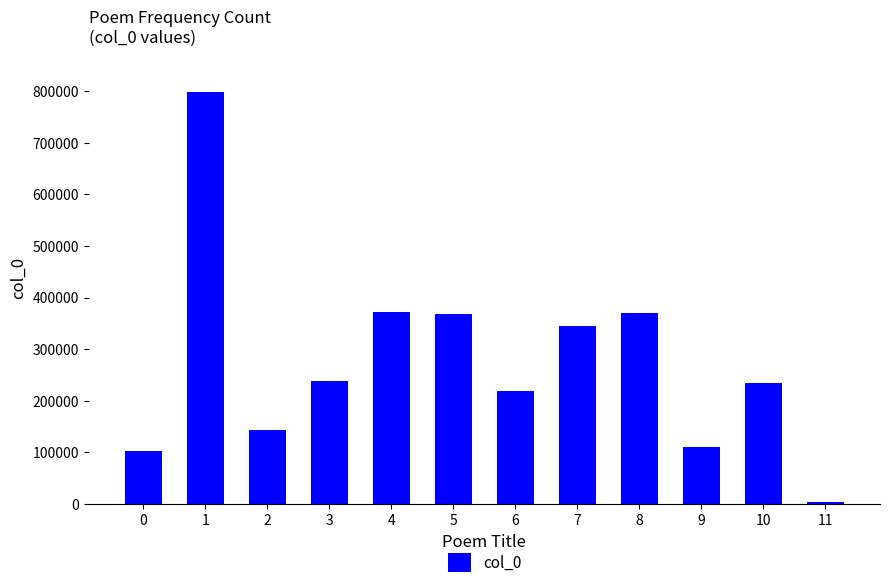

At which label does the data first exceed 237443?

1